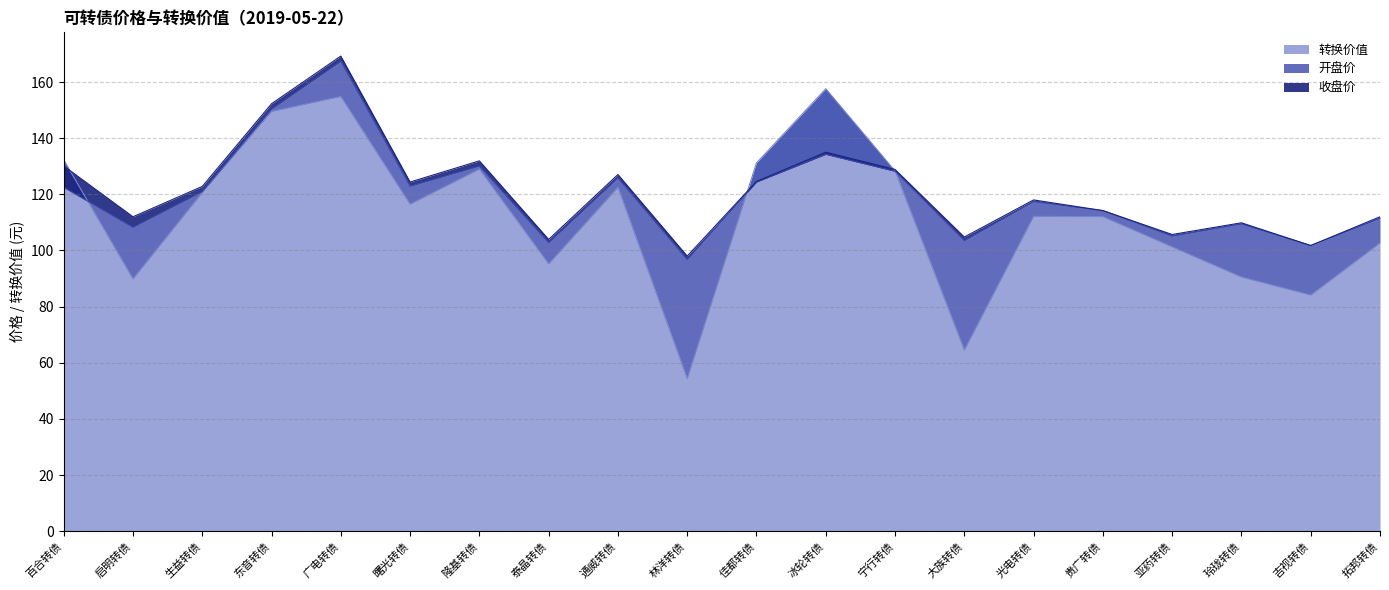

In 收盘价, how many points are higher than both neighbors (excluding endpoints)?

6